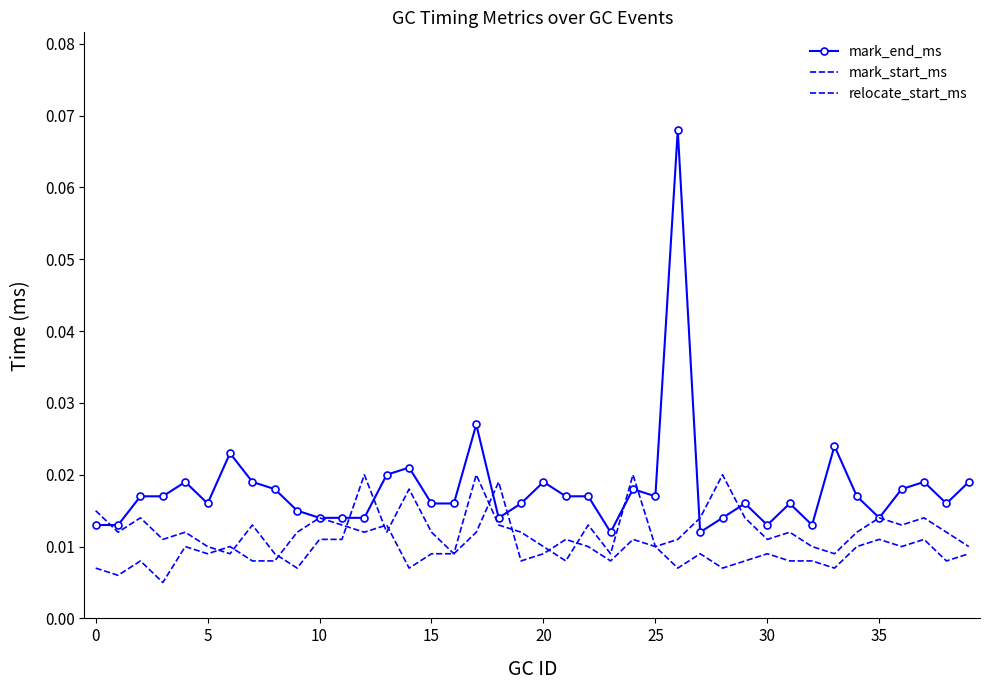

At which category is the sum across all series the highest?

26